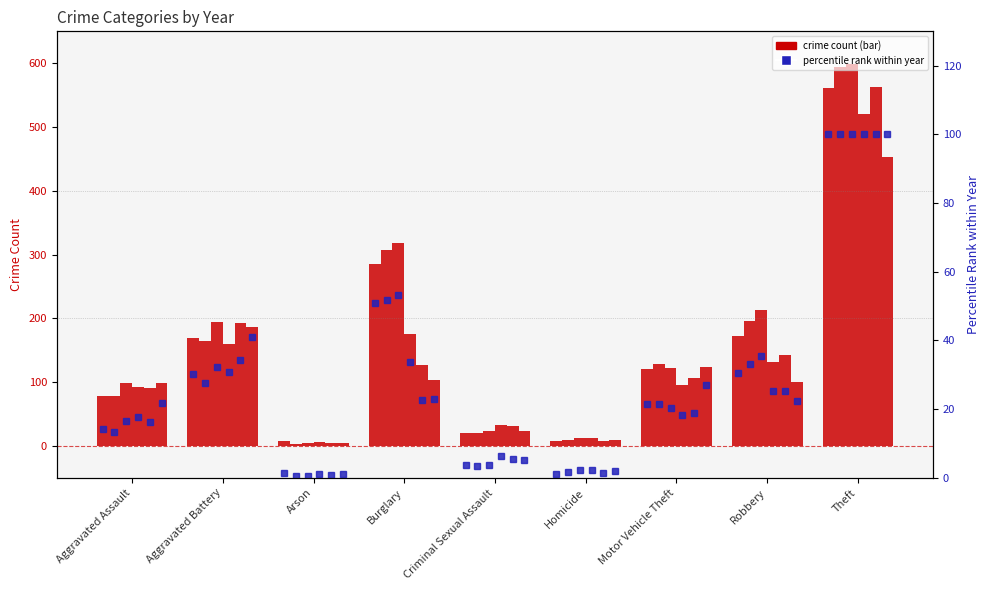

What is the total value across all series at Robbery?

172.2